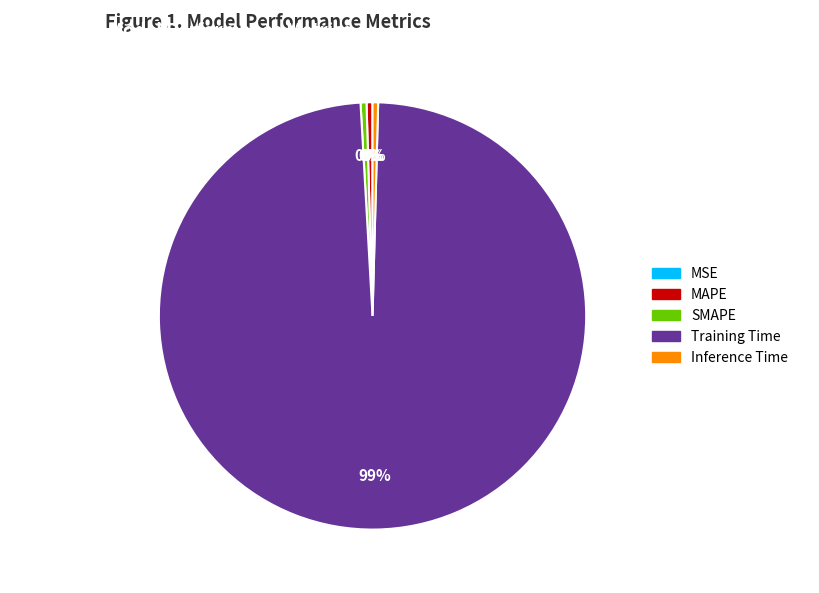

Between Training Time and MAPE, which is larger?

Training Time